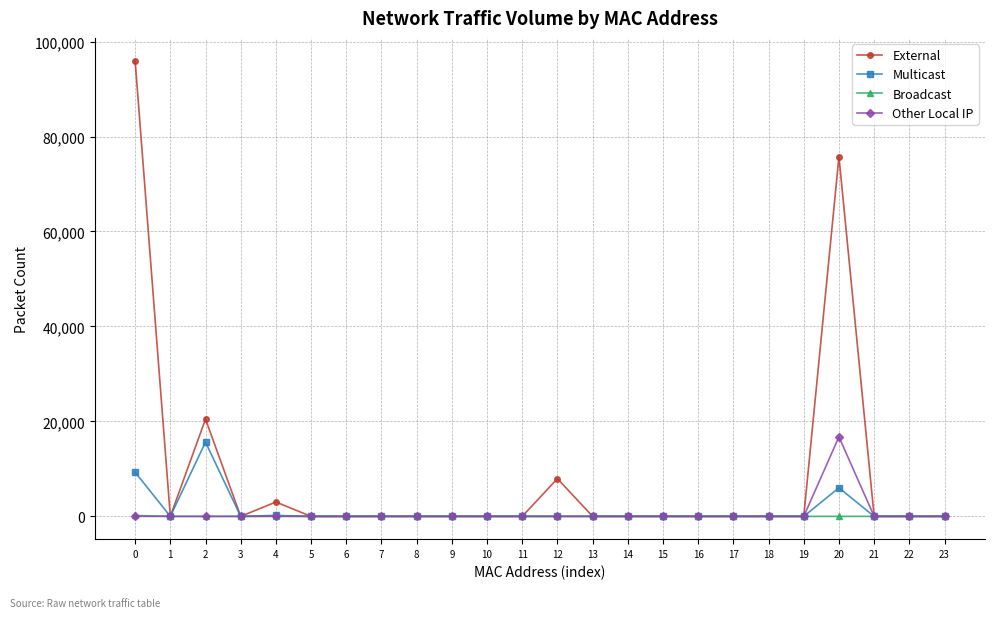

Which series has the largest total across all categories?

External